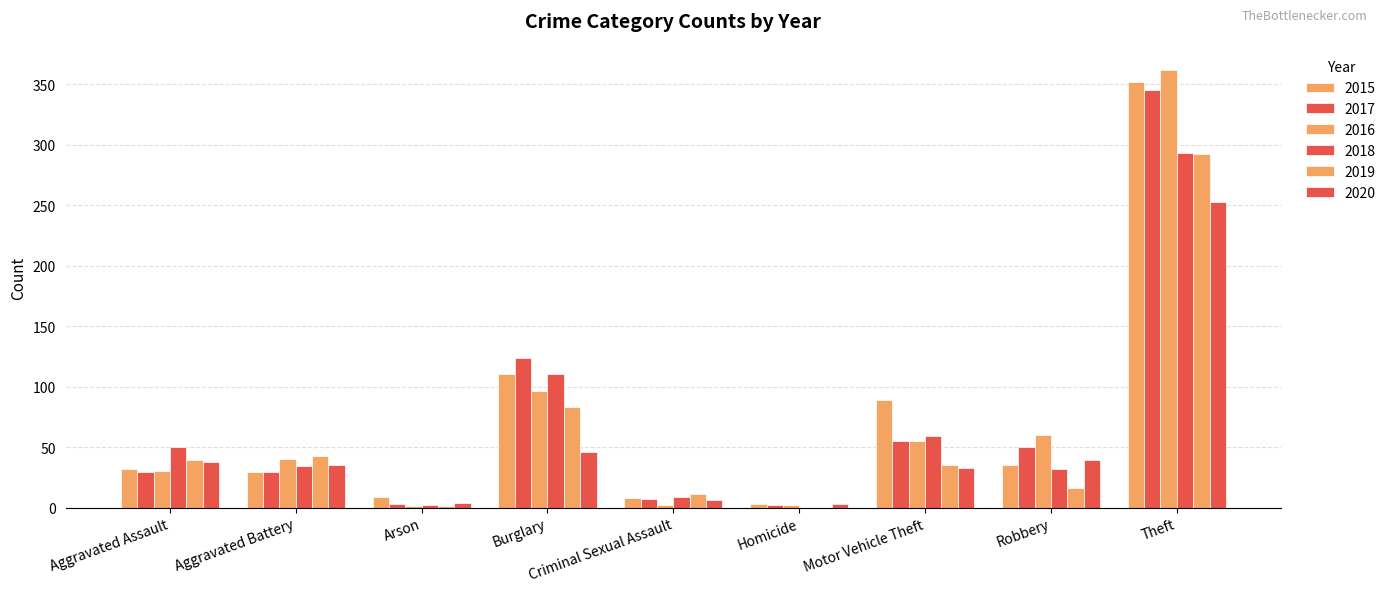

How many distinct data groups are displayed?

6